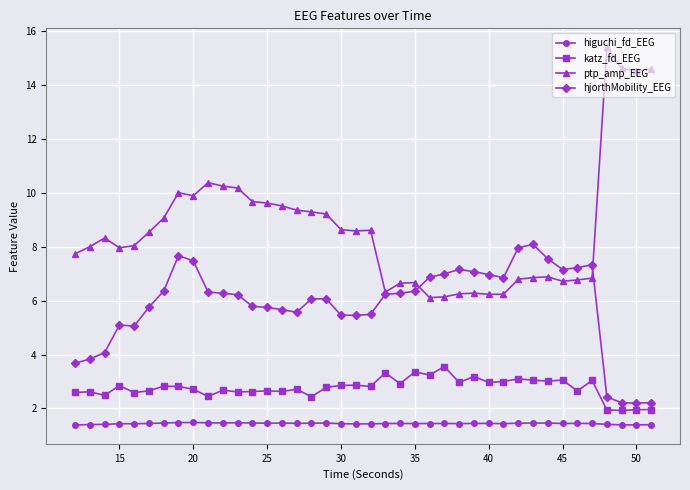

What is the value of the hjorthMobility_EEG point at the 28th from the left?

7.1